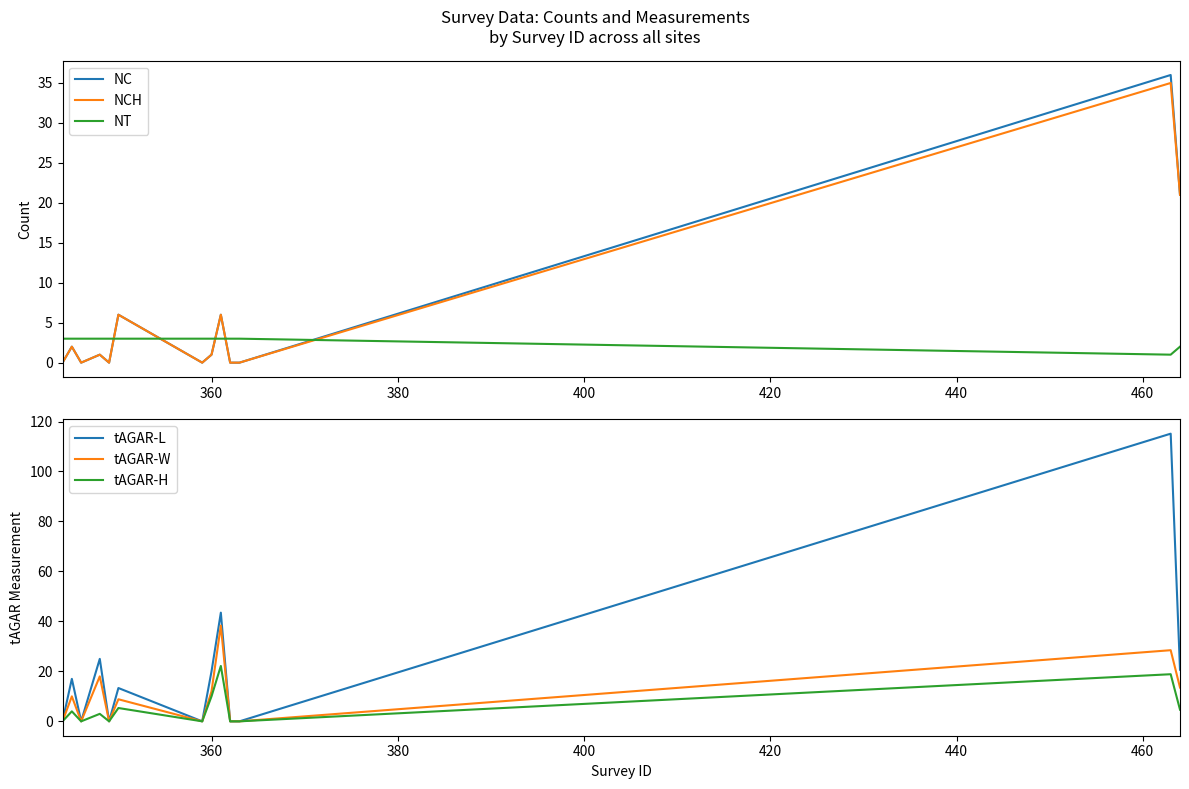

True or false: NT and NC intersect in this chart.

True